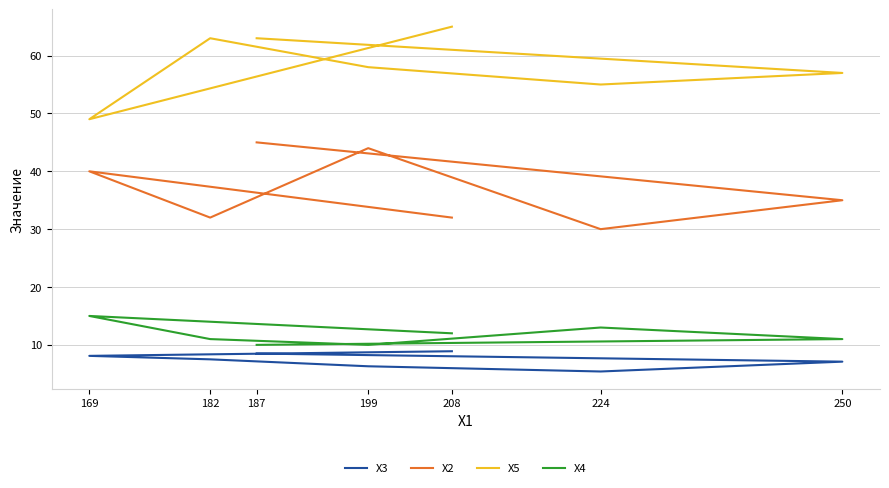

Reading left to right, transcribe all the data shown in this chart.

Х3: 187=8.5	250=7.1	224=5.4	199=6.3	182=7.5	169=8.1	208=8.9
Х2: 187=45.0	250=35.0	224=30.0	199=44.0	182=32.0	169=40.0	208=32.0
Х5: 187=63.0	250=57.0	224=55.0	199=58.0	182=63.0	169=49.0	208=65.0
Х4: 187=10.0	250=11.0	224=13.0	199=10.0	182=11.0	169=15.0	208=12.0